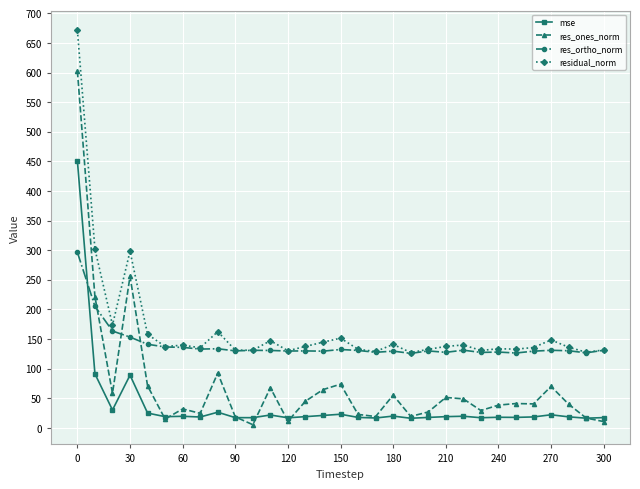

What is the difference between the maximum and second lowest values in the residual_norm series?

543.6